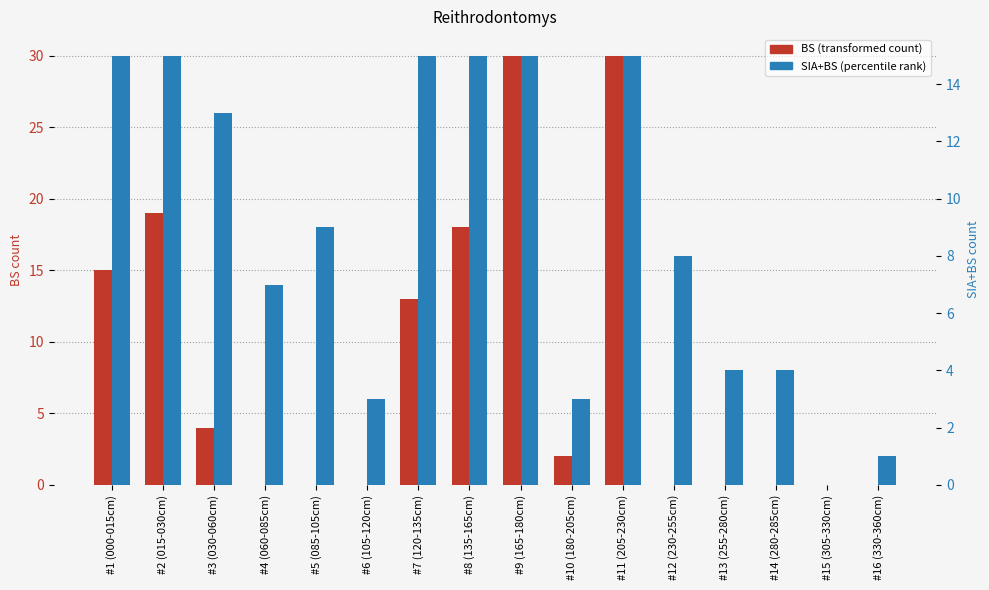

Which label corresponds to the smallest value in the chart?

#4 (060-085cm)